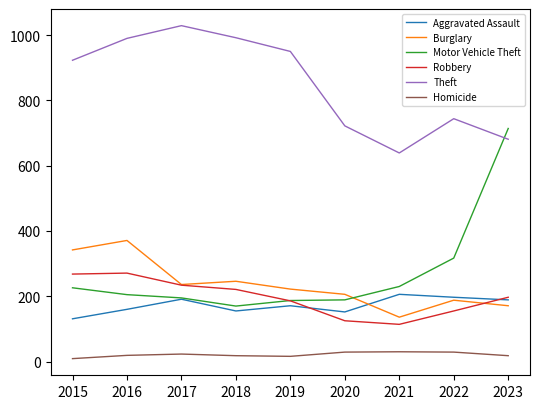

Between 2016 and 2020, which series saw the biggest shift?

Theft